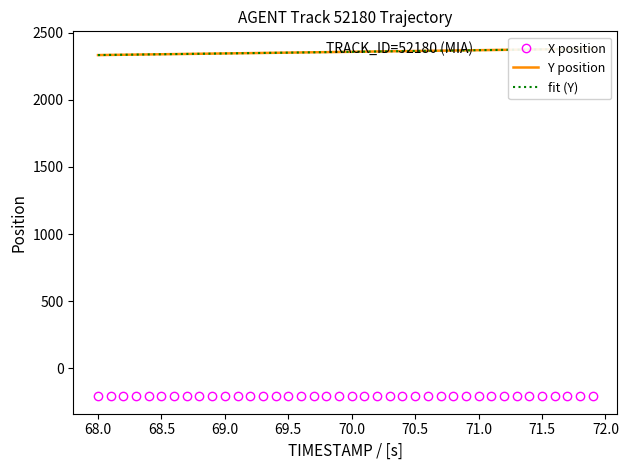

Reading left to right, extract all data points from this chart.

X position: -206.6	-206.6	-206.6	-206.7	-206.7	-206.8	-206.8	-206.8	-206.9	-206.9	-206.9	-207.0	-207.0	-207.0	-207.1	-207.1	-207.1	-207.2	-207.2	-207.2	-207.3	-207.3	-207.3	-207.4	-207.4	-207.4	-207.5	-207.5	-207.5	-207.6	-207.6	-207.6	-207.7	-207.7	-207.7	-207.8	-207.8	-207.8	-207.9	-207.9
Y position: 2332.7	2333.9	2335.2	2336.4	2337.6	2338.8	2340.0	2341.2	2342.4	2343.7	2344.9	2346.1	2347.3	2348.5	2349.7	2350.9	2352.2	2353.4	2354.6	2355.8	2357.0	2358.2	2359.4	2360.7	2361.9	2363.1	2364.3	2365.5	2366.7	2367.9	2369.2	2370.4	2371.6	2372.8	2374.0	2375.2	2376.4	2377.7	2378.9	2380.1
fit (Y): 2332.7	2333.9	2335.2	2336.4	2337.6	2338.8	2340.0	2341.2	2342.4	2343.7	2344.9	2346.1	2347.3	2348.5	2349.7	2350.9	2352.2	2353.4	2354.6	2355.8	2357.0	2358.2	2359.4	2360.7	2361.9	2363.1	2364.3	2365.5	2366.7	2367.9	2369.2	2370.4	2371.6	2372.8	2374.0	2375.2	2376.4	2377.7	2378.9	2380.1